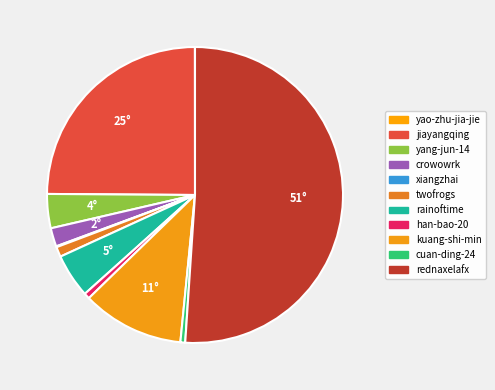

Count the number of slices in the pie.

11